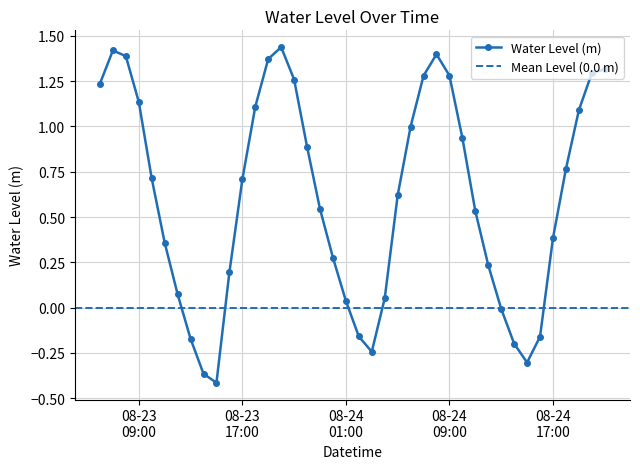

What position from the left is 2024-08-23 13:00:00?

8